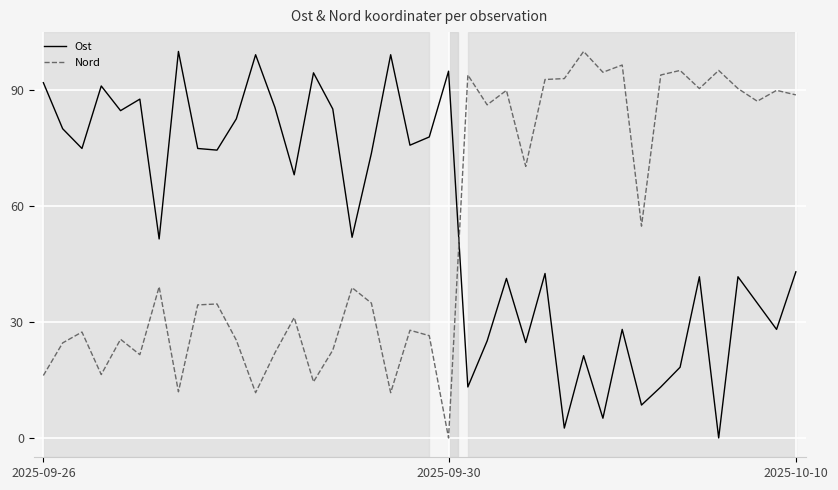

What is the greatest value displayed?

100.0